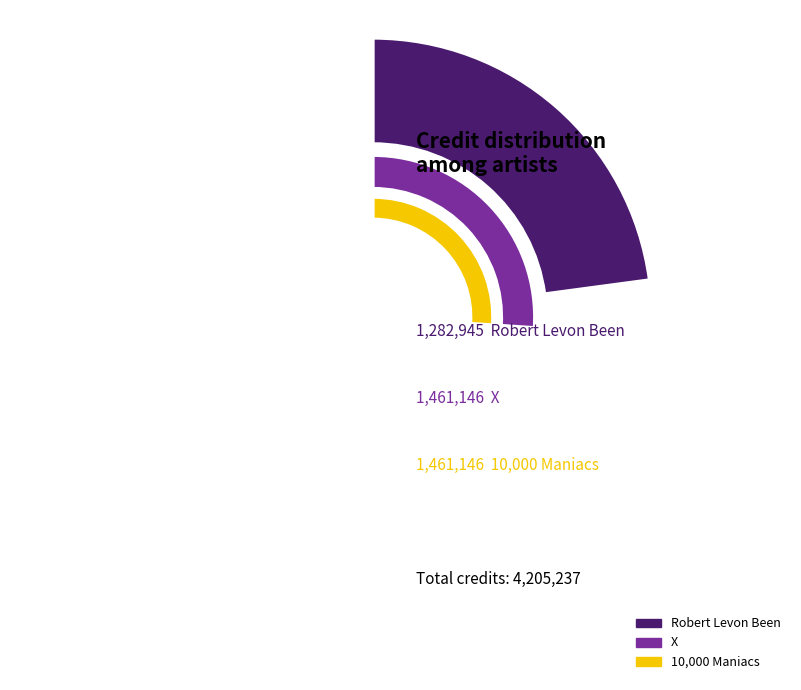

To the nearest percent, what percentage of the pie is X?

35%